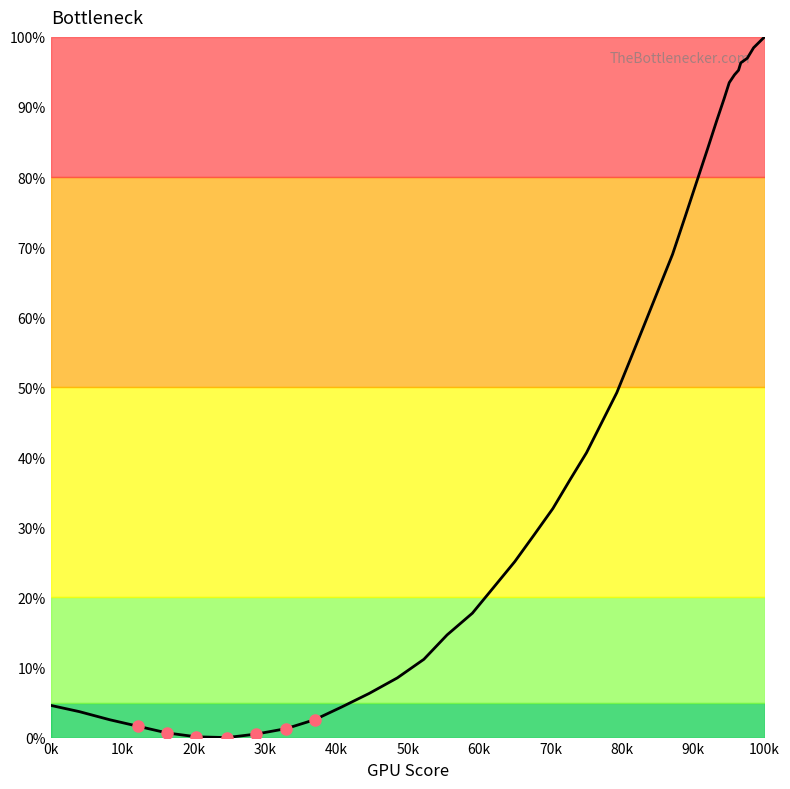

What is the greatest value displayed?

100.0